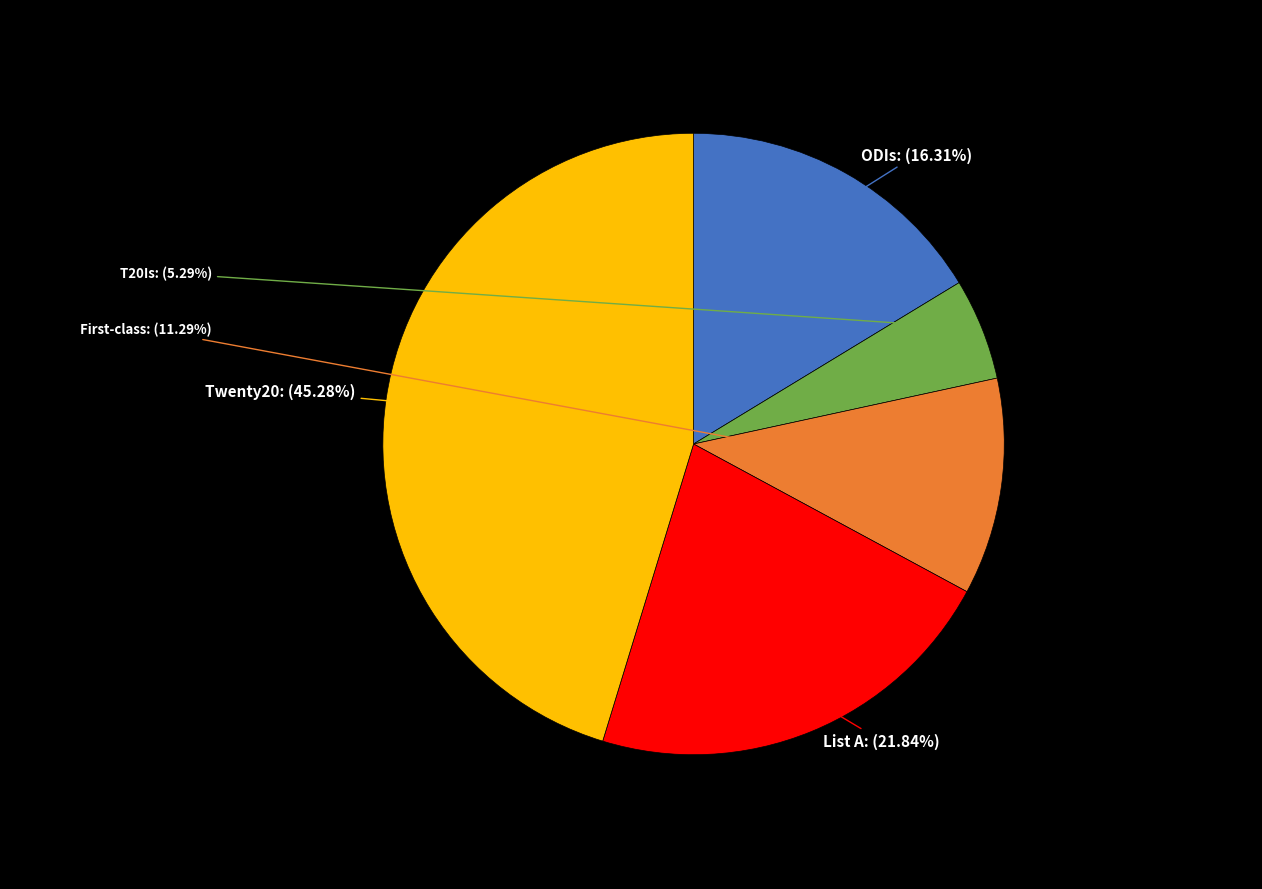

To the nearest percent, what percentage of the pie is Twenty20?

45%